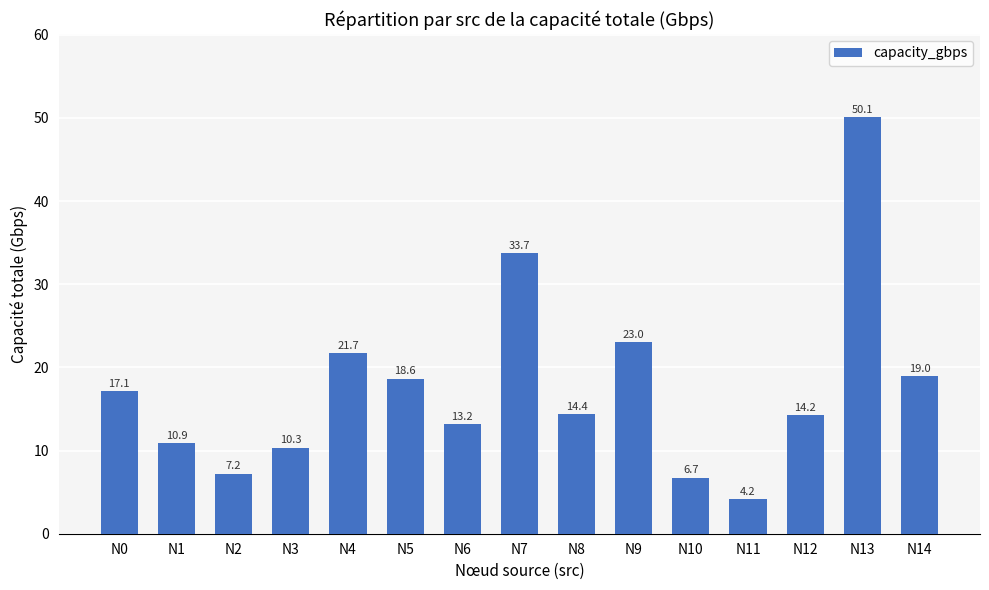

What is the change in value from N3 to N13?

+39.7